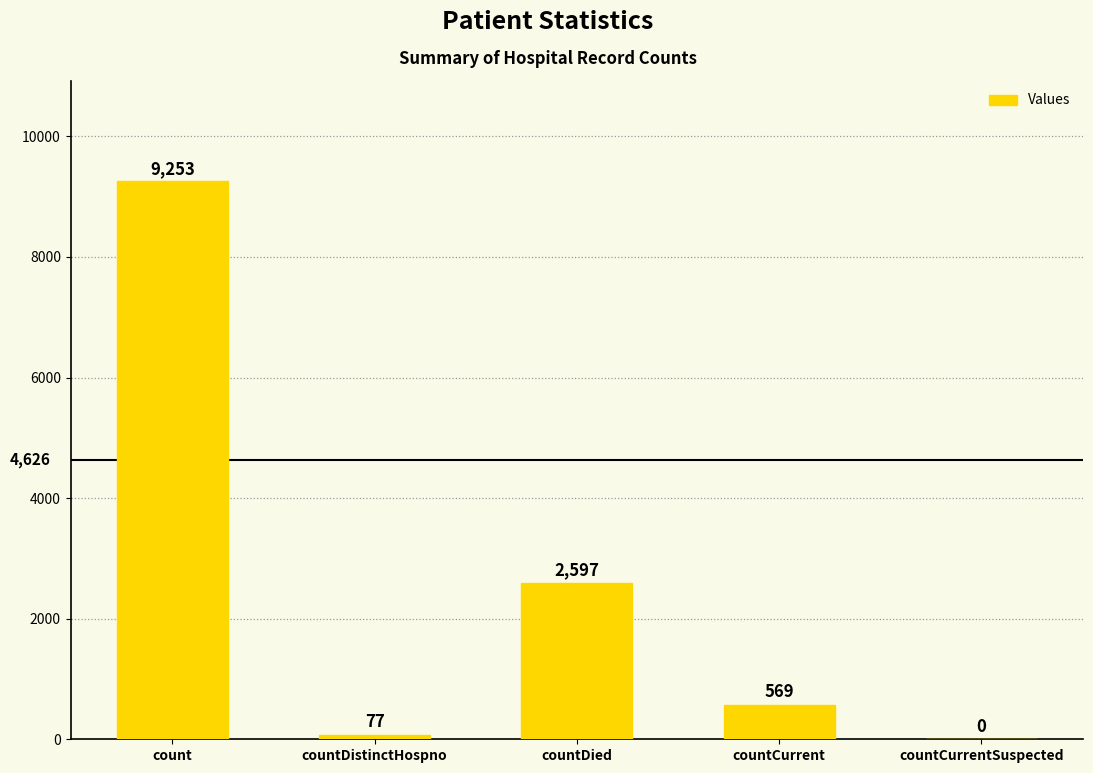

How many distinct data groups are displayed?

1